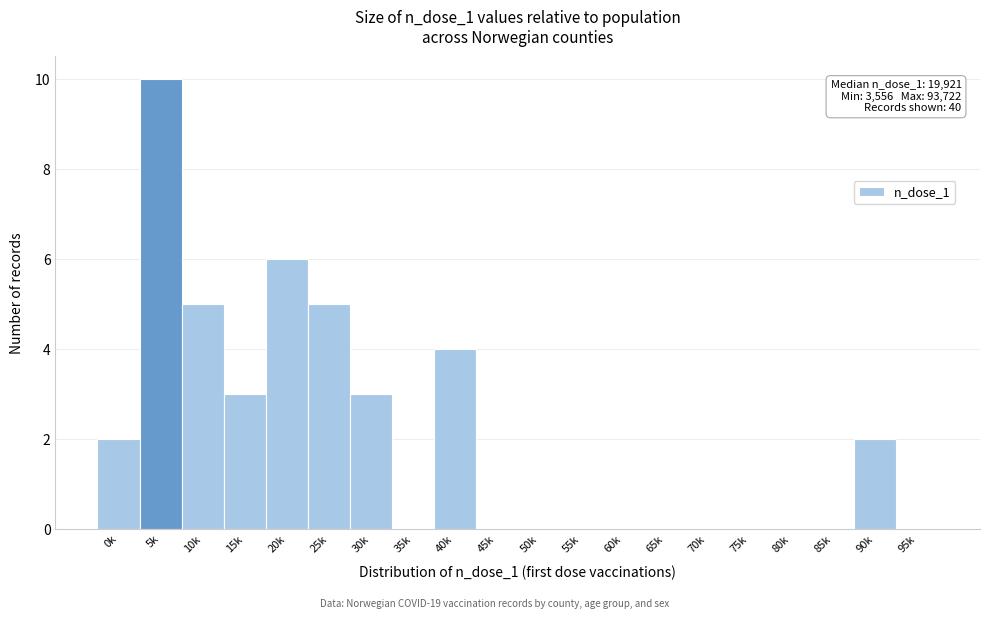

Reading right to left, extract all data points from this chart.

95k=0	90k=2	85k=0	80k=0	75k=0	70k=0	65k=0	60k=0	55k=0	50k=0	45k=0	40k=4	35k=0	30k=3	25k=5	20k=6	15k=3	10k=5	5k=10	0k=2